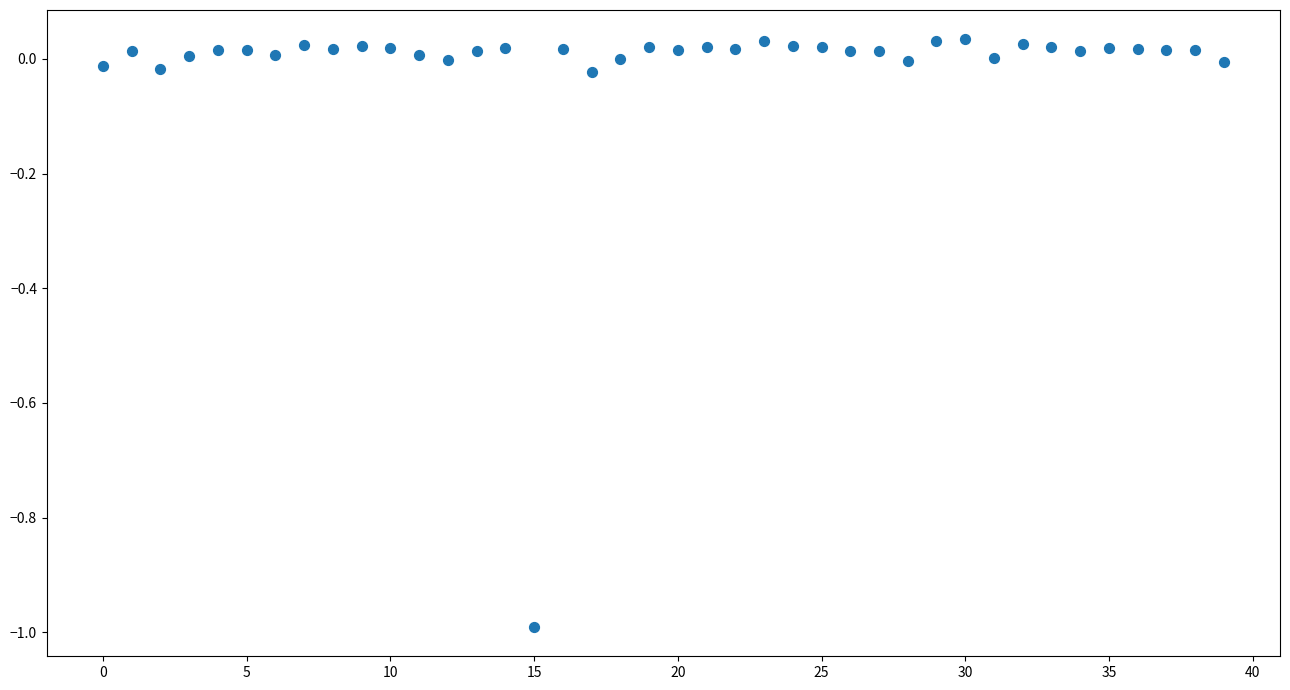

What is the range of Y values (max minus min)?

1.0